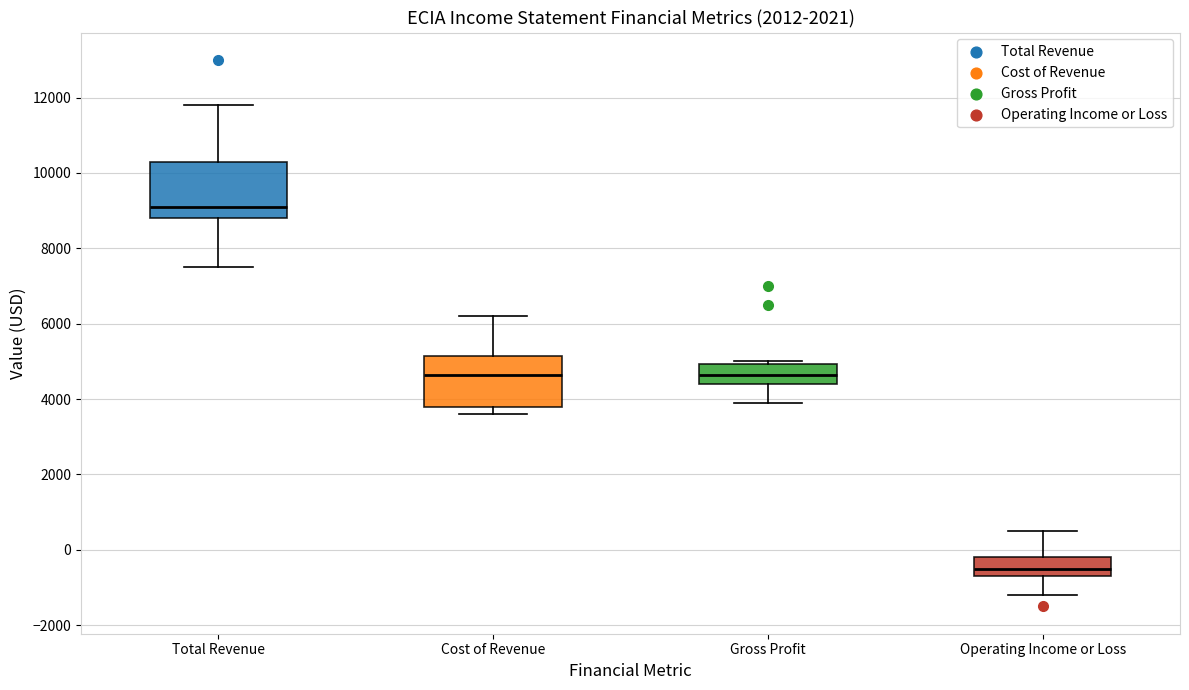

Reading left to right, read every box against the y-axis: the position of its median line, the range the box covers, and the ends of its whiskers. The values are not printed on the chart, so give them approximately, as read against the axis.

Total Revenue: median 9200, box 8800 to 10400, whiskers 7600 to 11800
Cost of Revenue: median 4600, box 3800 to 5200, whiskers 3600 to 6200
Gross Profit: median 4600, box 4400 to 5000, whiskers 4000 to 5000 (just above the box's upper edge)
Operating Income or Loss: median -400, box -600 to -200, whiskers -1200 to 600